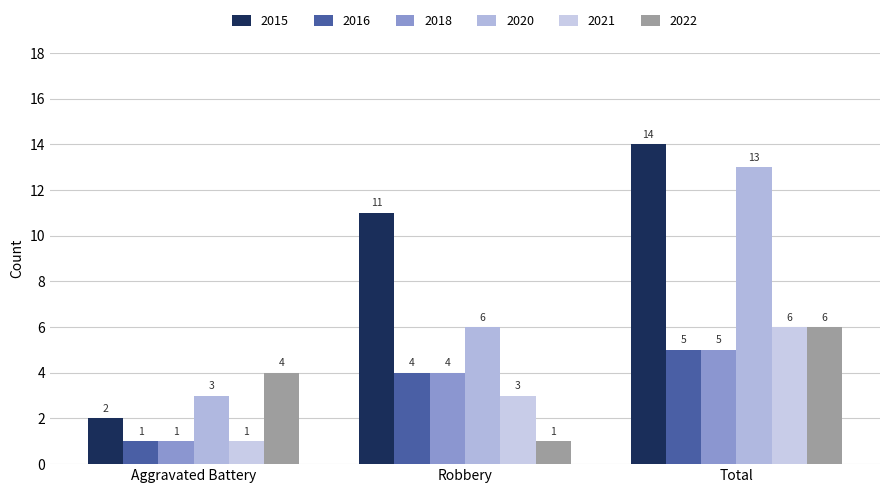

Is it true that 2018 equals 4 at Robbery?

True